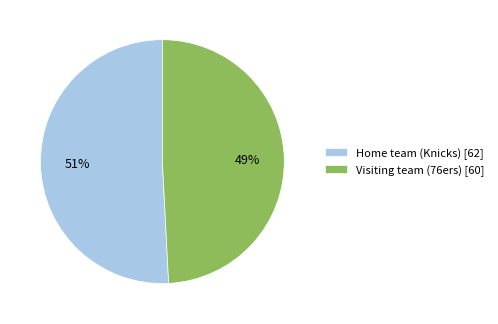

How many segments does this pie chart have?

2